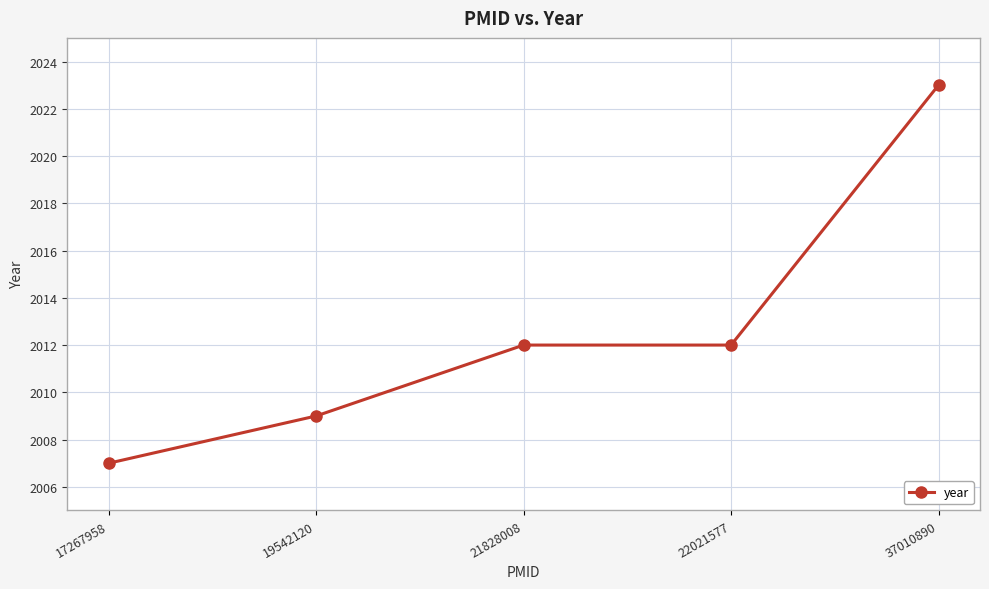

What is the value of the 1st point from the left?

2007